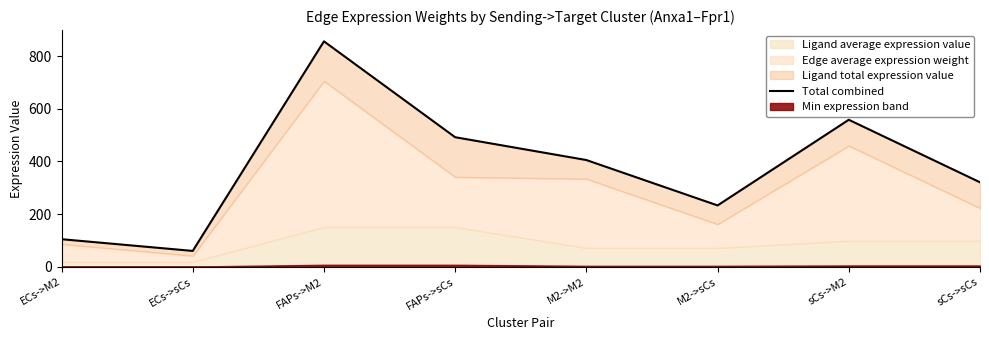

What is the maximum value shown in the chart?

856.2